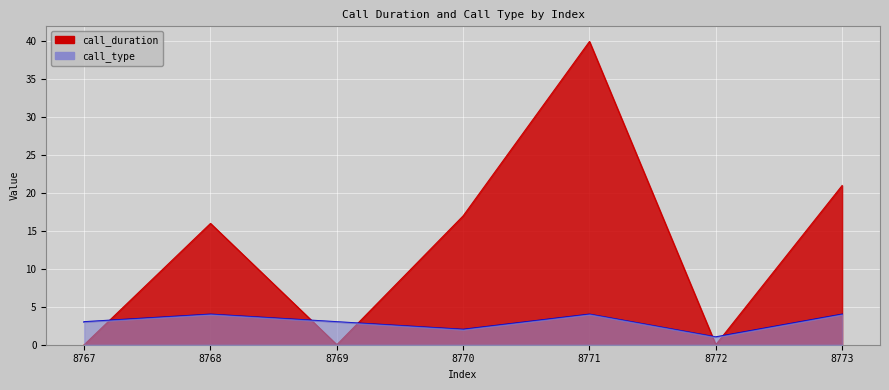

True or false: call_duration has more than 1 points higher than both neighbors.

True